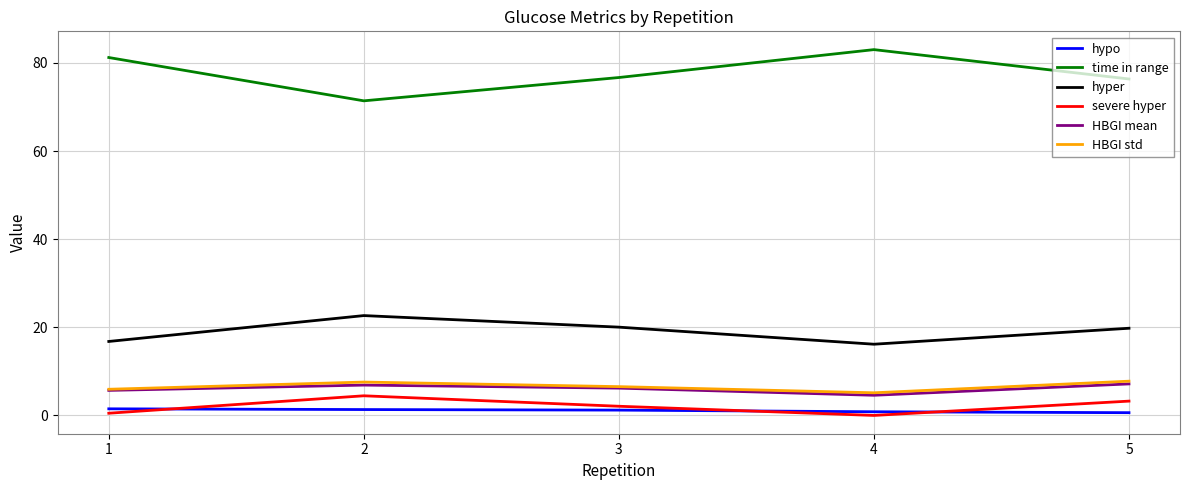

Count the hypo values in the range 0 to 1.

2